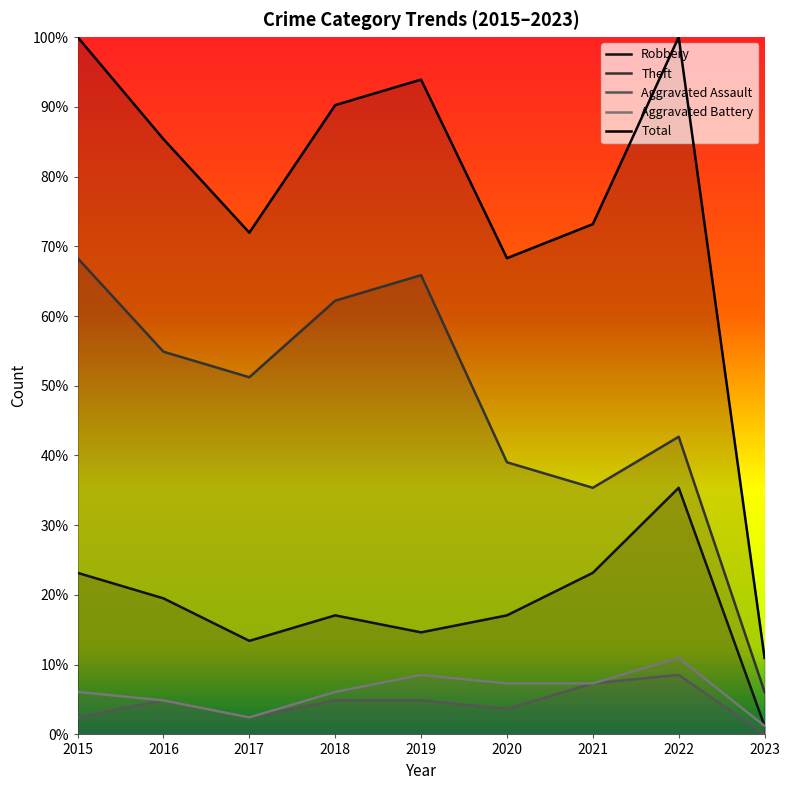

True or false: Aggravated Battery and Aggravated Assault intersect in this chart.

False